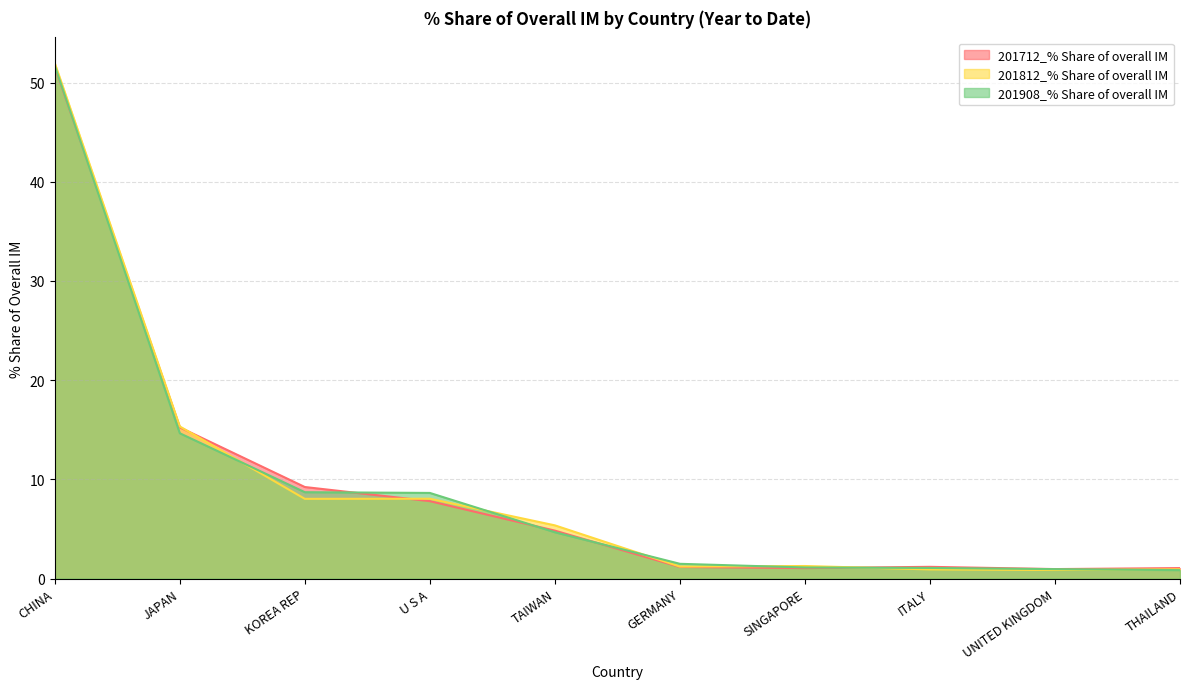

At THAILAND, list the series in order from largest to smallest.

201712_% Share of overall IM, 201812_% Share of overall IM, 201908_% Share of overall IM